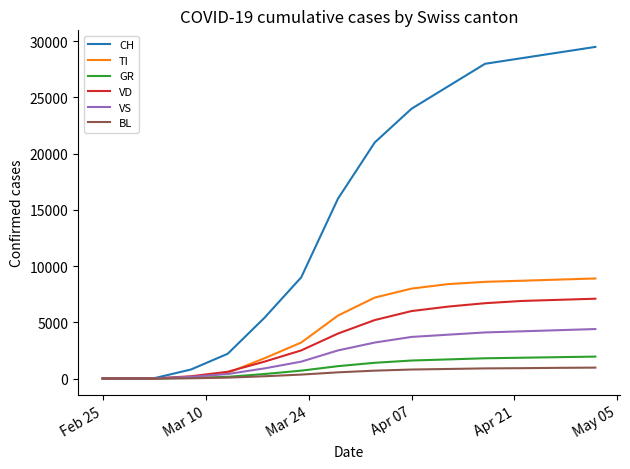

Which series has the largest total across all categories?

CH